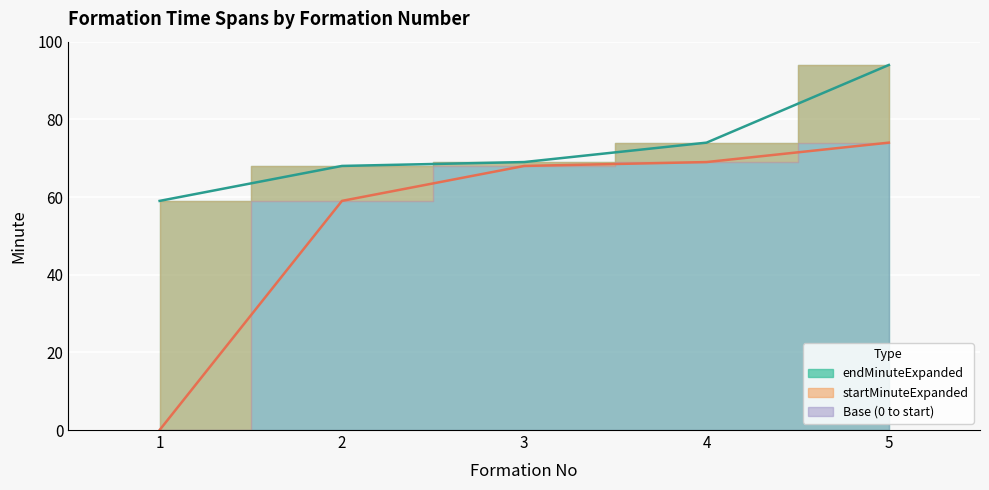

At which category does the chart reach its peak across all series?

5